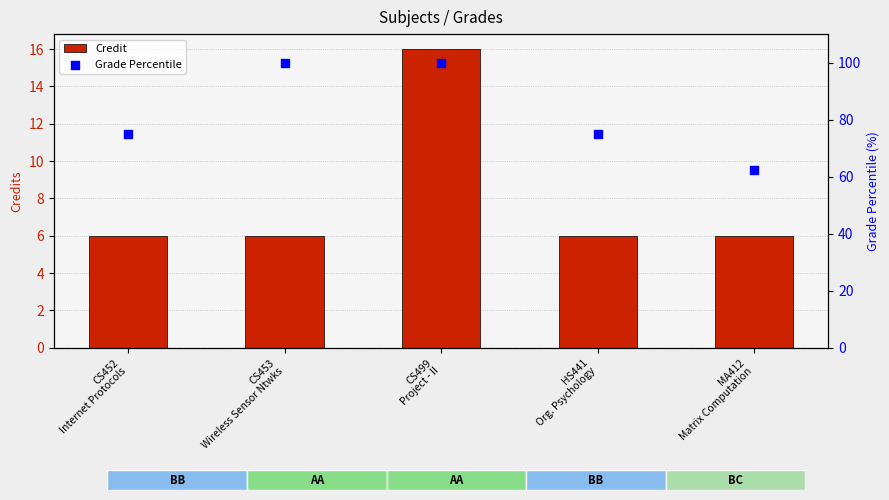

At how many categories does at least one series exceed 11?

5